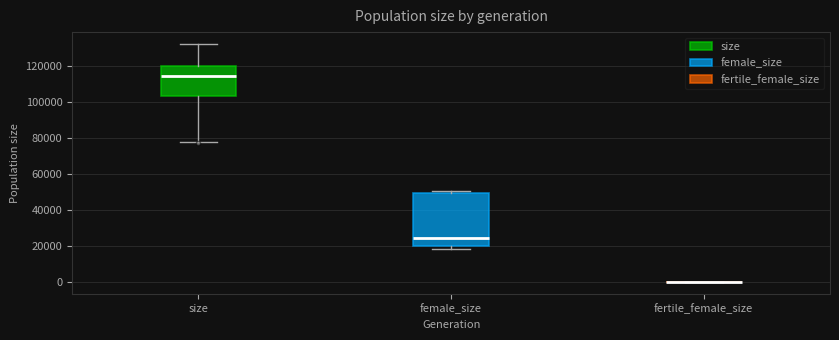

Where is the lower edge of the box for female_size on the y-axis? The values are not printed on the chart, so give them approximately, as read against the axis.

20000